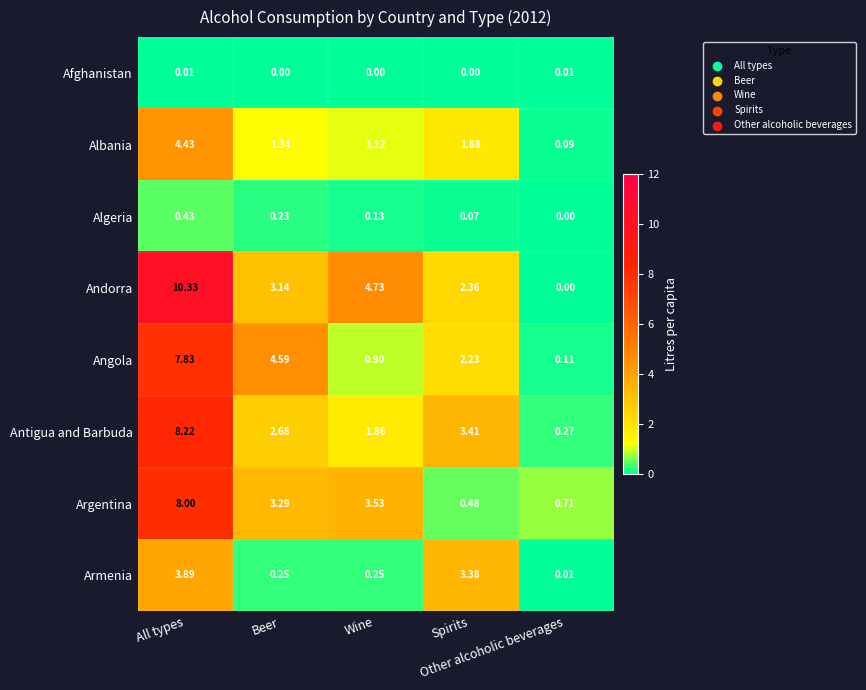

At how many categories does at least one series exceed 9?

1